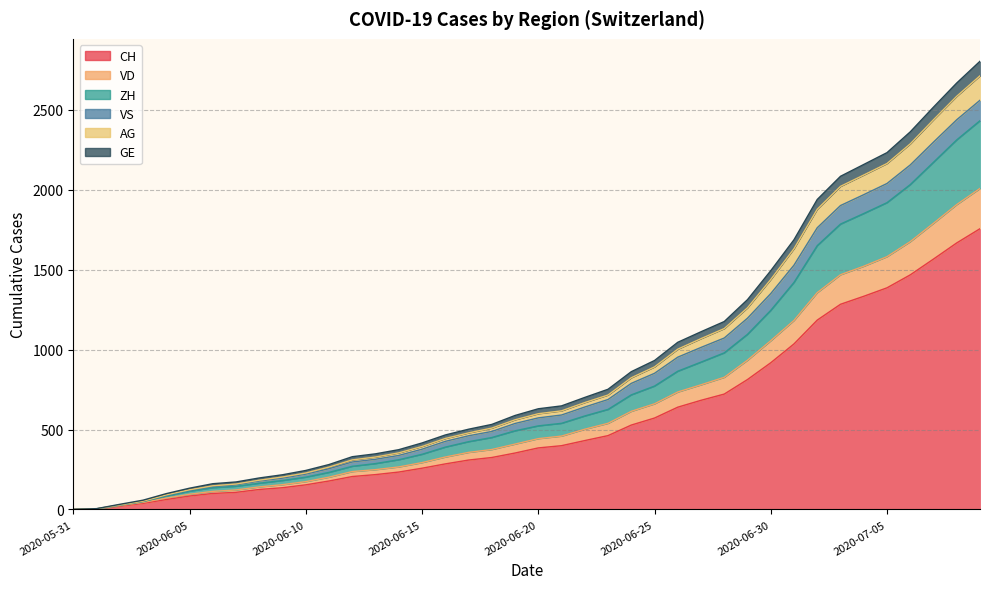

What is the difference between the VD values at 2020-07-04 and 2020-06-21?

1063